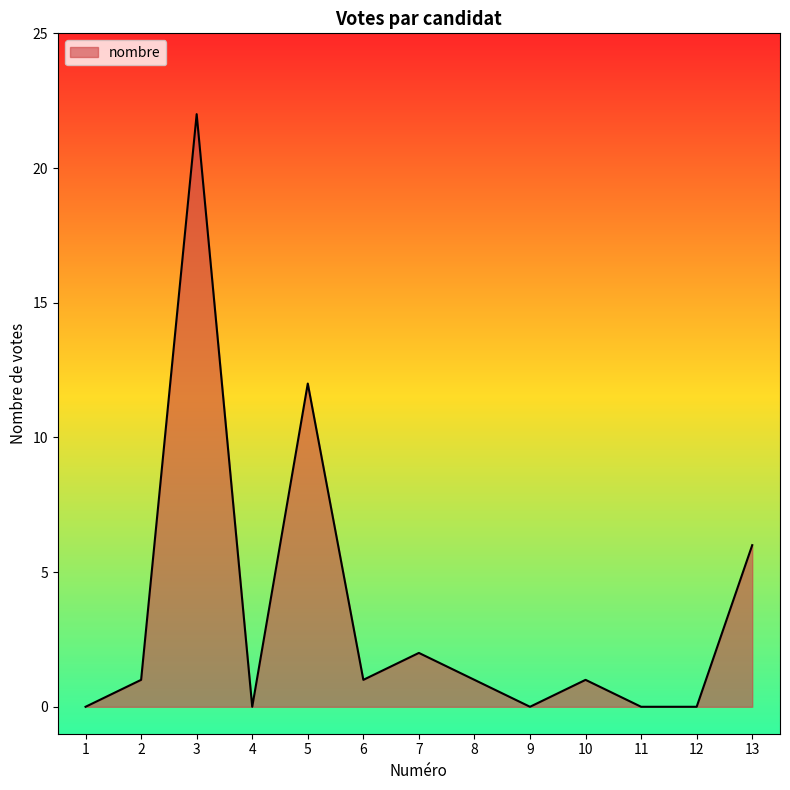

Which has a higher value, 9 or 2?

2